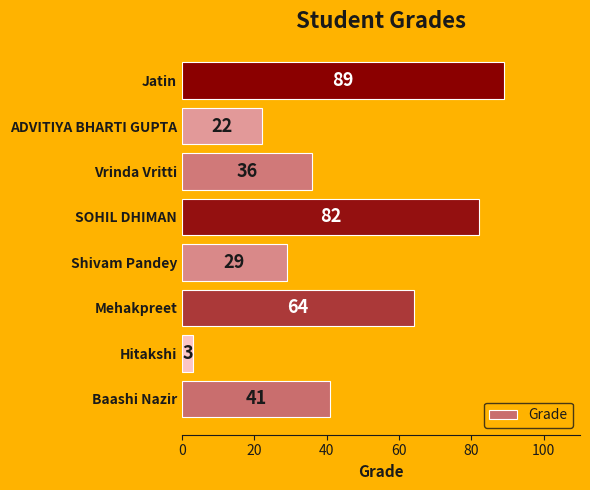

Between Baashi Nazir and Mehakpreet, which is larger?

Mehakpreet